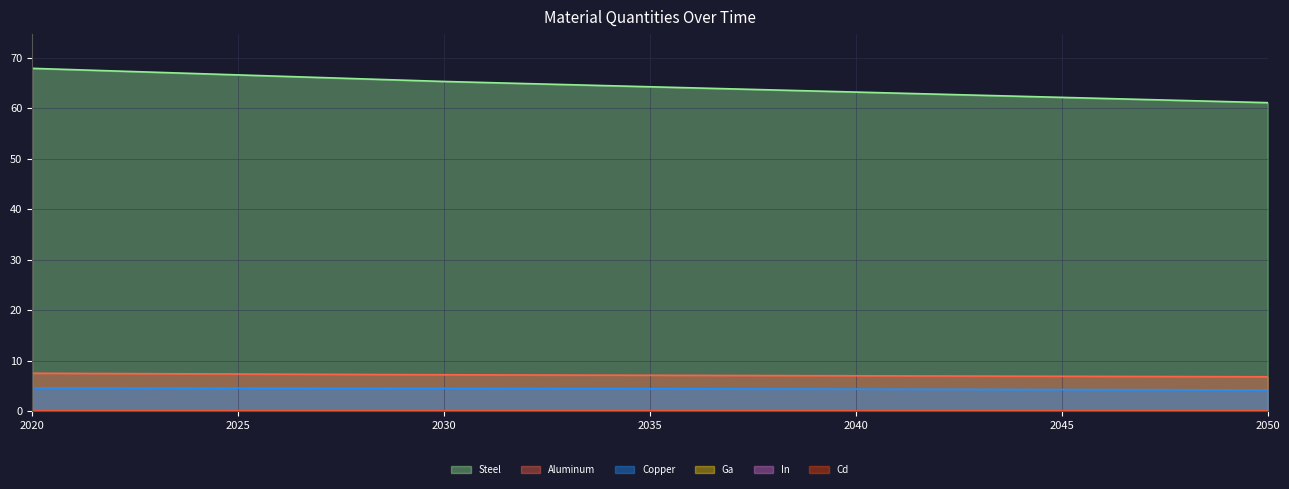

At which category is the sum across all series the highest?

2020